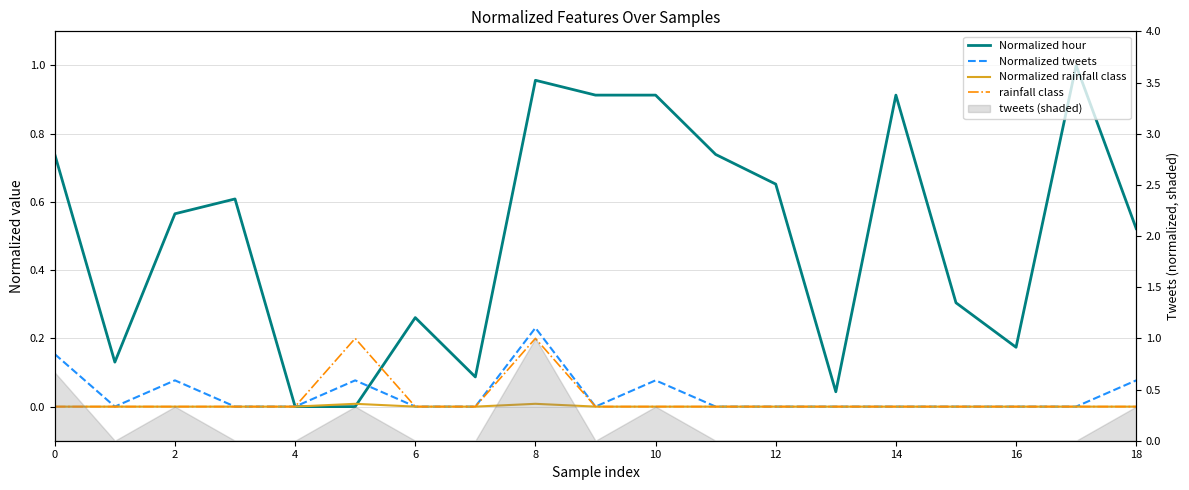

How many positive values does the Normalized rainfall class series have?

2